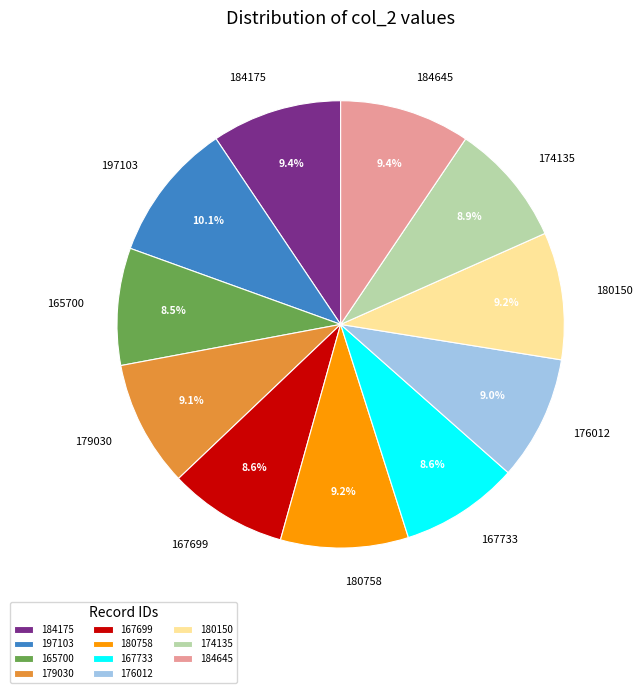

To the nearest percent, what is the difference between the largest and smallest slice percentages?

2%